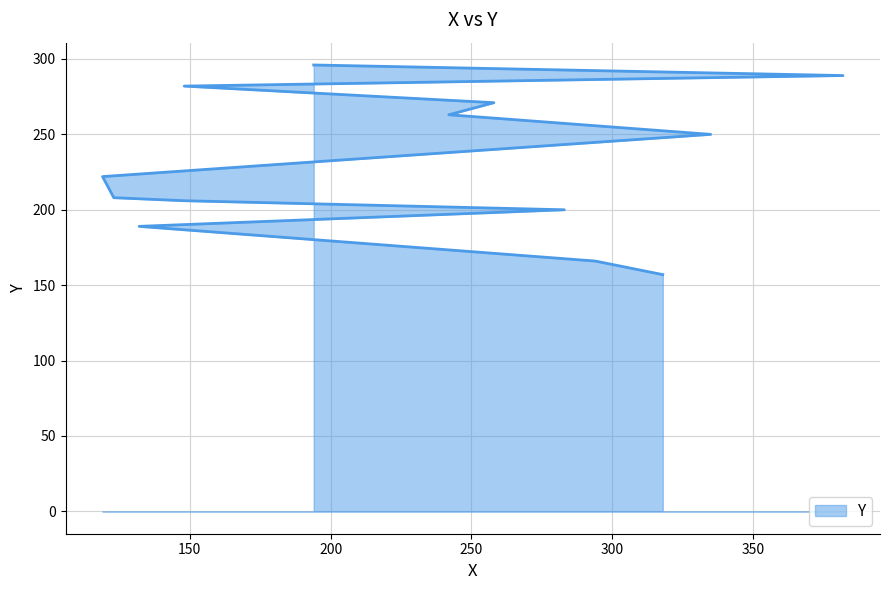

Which has a higher value, 132 or 258?

258